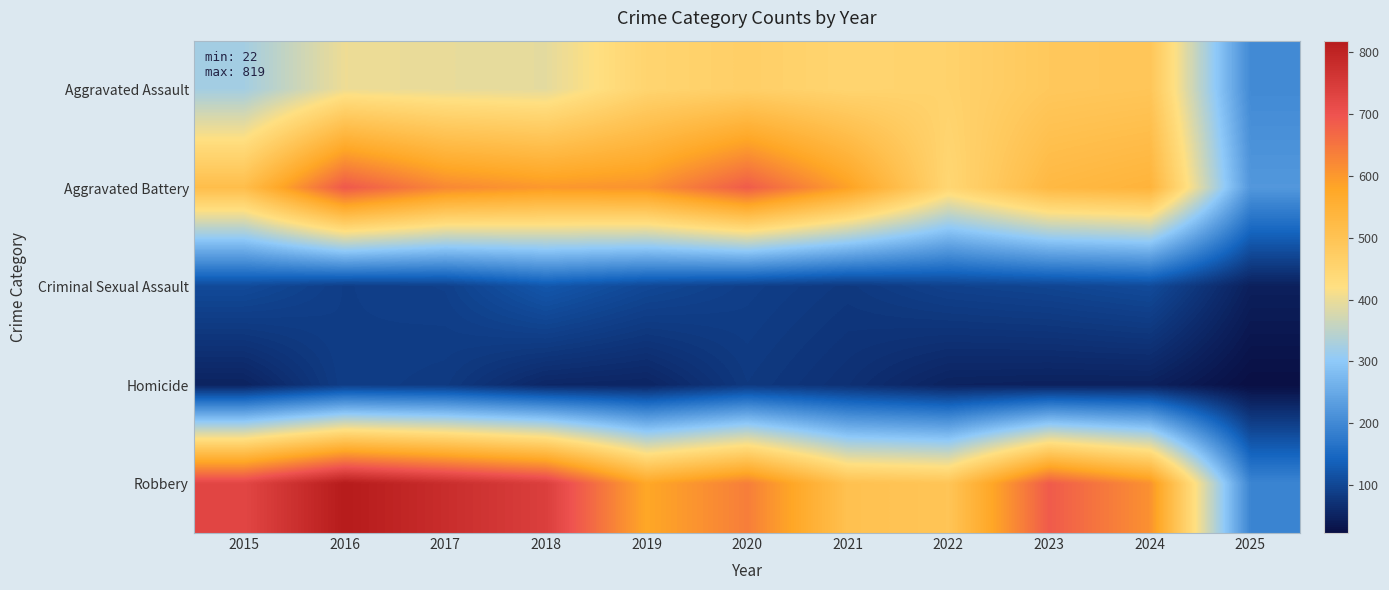

What is the smallest value displayed?

22